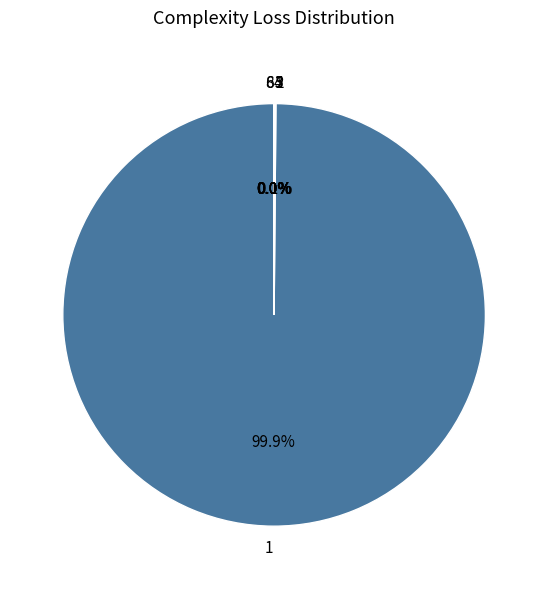

What is the largest slice in the pie chart?

1